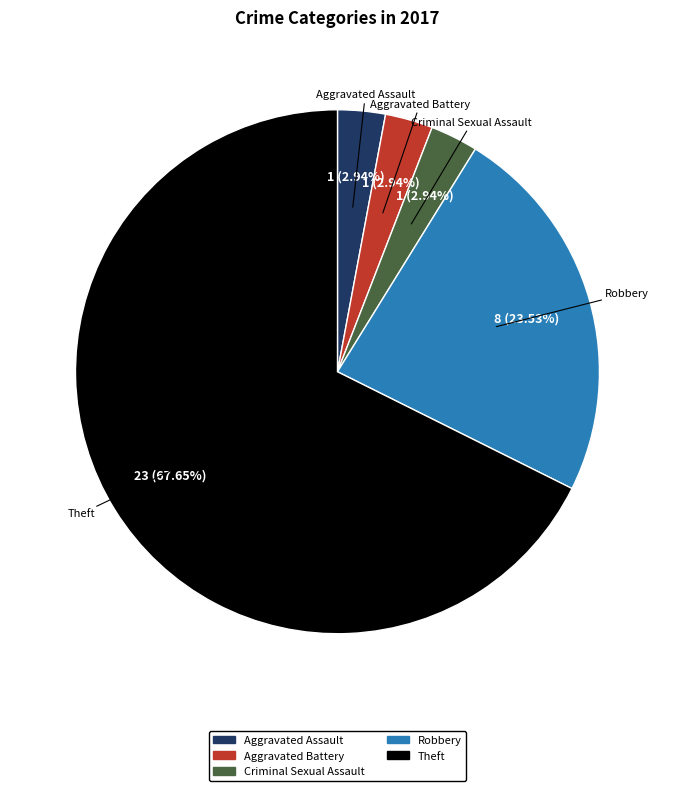

Is there any slice that represents more than half of the pie?

Yes